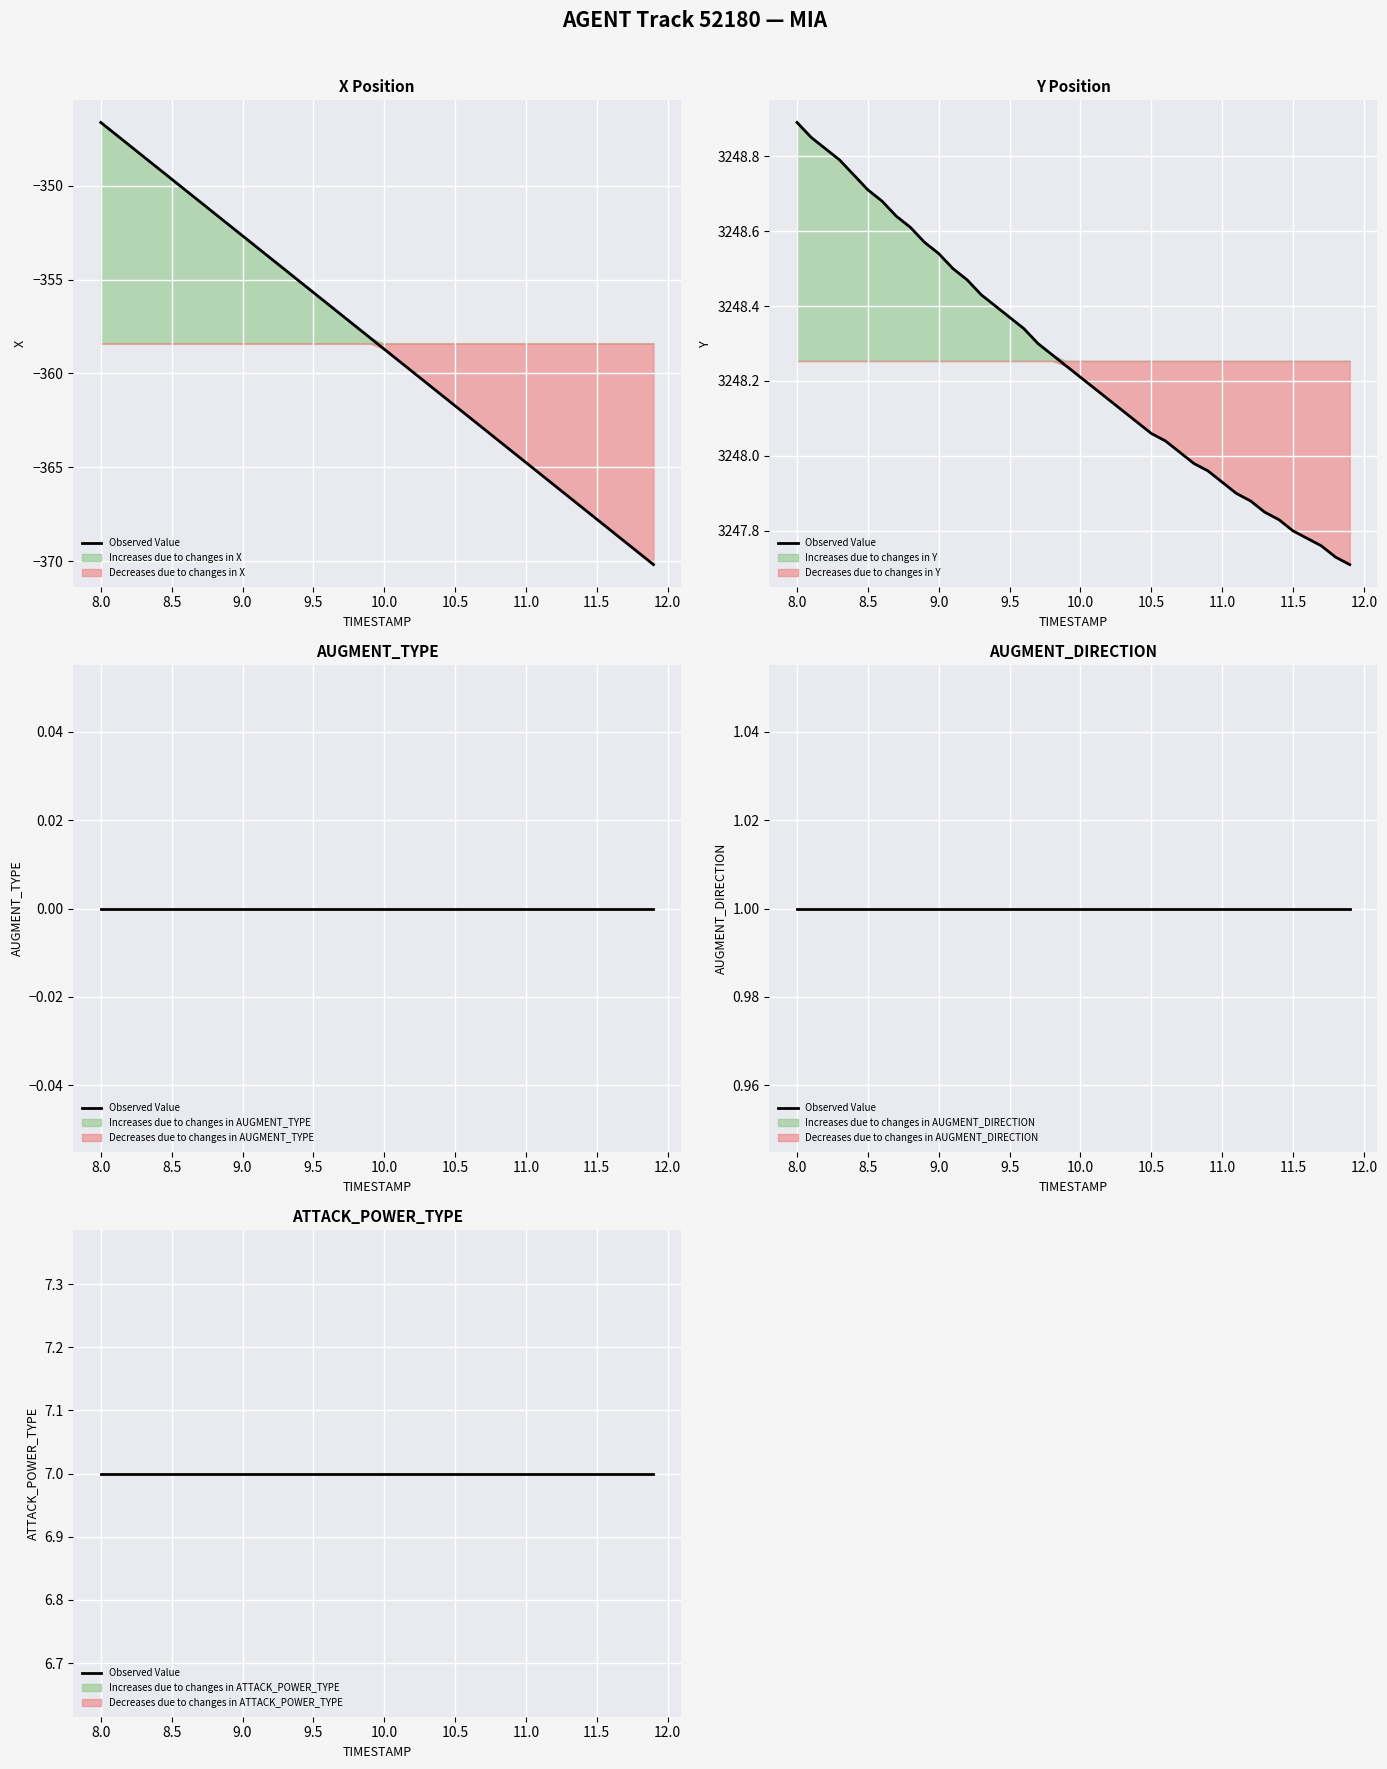

Reading left to right, what are all the values shown in this chart?

X: -346.6	-347.2	-347.8	-348.4	-349.0	-349.6	-350.2	-350.9	-351.5	-352.1	-352.7	-353.3	-353.9	-354.5	-355.1	-355.7	-356.3	-356.9	-357.5	-358.1	-358.7	-359.3	-359.9	-360.5	-361.1	-361.7	-362.3	-362.9	-363.5	-364.1	-364.7	-365.4	-366.0	-366.6	-367.2	-367.8	-368.4	-369.0	-369.6	-370.2
Y: 3248.9	3248.8	3248.8	3248.8	3248.8	3248.7	3248.7	3248.6	3248.6	3248.6	3248.5	3248.5	3248.5	3248.4	3248.4	3248.4	3248.3	3248.3	3248.3	3248.2	3248.2	3248.2	3248.2	3248.1	3248.1	3248.1	3248.0	3248.0	3248.0	3248.0	3247.9	3247.9	3247.9	3247.8	3247.8	3247.8	3247.8	3247.8	3247.7	3247.7
AUGMENT_TYPE: 0.0	0.0	0.0	0.0	0.0	0.0	0.0	0.0	0.0	0.0	0.0	0.0	0.0	0.0	0.0	0.0	0.0	0.0	0.0	0.0	0.0	0.0	0.0	0.0	0.0	0.0	0.0	0.0	0.0	0.0	0.0	0.0	0.0	0.0	0.0	0.0	0.0	0.0	0.0	0.0
AUGMENT_DIRECTION: 1.0	1.0	1.0	1.0	1.0	1.0	1.0	1.0	1.0	1.0	1.0	1.0	1.0	1.0	1.0	1.0	1.0	1.0	1.0	1.0	1.0	1.0	1.0	1.0	1.0	1.0	1.0	1.0	1.0	1.0	1.0	1.0	1.0	1.0	1.0	1.0	1.0	1.0	1.0	1.0
ATTACK_POWER_TYPE: 7.0	7.0	7.0	7.0	7.0	7.0	7.0	7.0	7.0	7.0	7.0	7.0	7.0	7.0	7.0	7.0	7.0	7.0	7.0	7.0	7.0	7.0	7.0	7.0	7.0	7.0	7.0	7.0	7.0	7.0	7.0	7.0	7.0	7.0	7.0	7.0	7.0	7.0	7.0	7.0